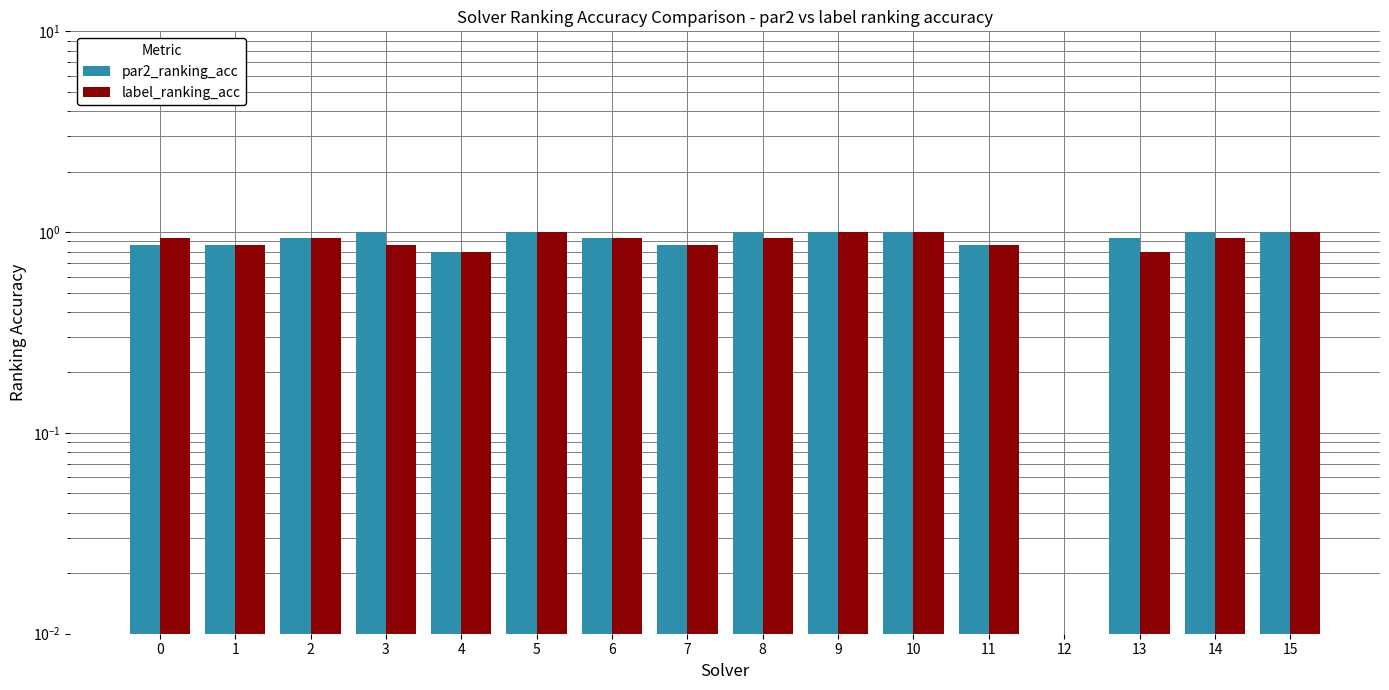

How many values in the par2_ranking_acc series exceed 0?

15